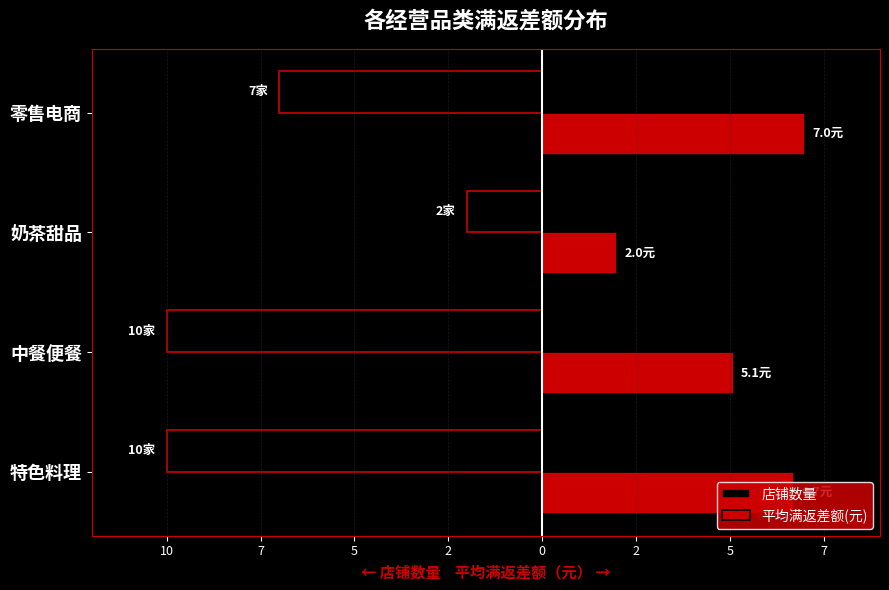

What are all the series names shown in the legend?

店铺数量, 平均满返差额(元)